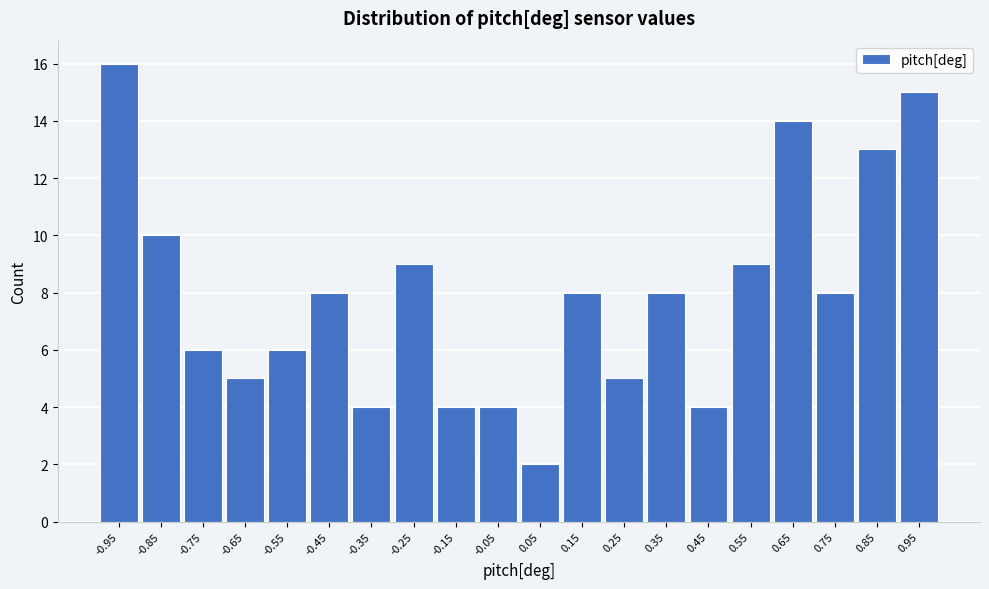

Reading left to right, list every bar in this chart as the range it spans on the x-axis followed by its height. The values are not printed on the chart, so give them approximately, as read against the axis.

-1.0 to -0.9: 16
-0.9 to -0.8: 10
-0.8 to -0.7: 6
-0.7 to -0.6: 5
-0.6 to -0.5: 6
-0.5 to -0.4: 8
-0.4 to -0.3: 4
-0.3 to -0.2: 9
-0.2 to -0.1: 4
-0.1 to 0.0: 4
0.0 to 0.1: 2
0.1 to 0.2: 8
0.2 to 0.3: 5
0.3 to 0.4: 8
0.4 to 0.5: 4
0.5 to 0.6: 9
0.6 to 0.7: 14
0.7 to 0.8: 8
0.8 to 0.9: 13
0.9 to 1.0: 15